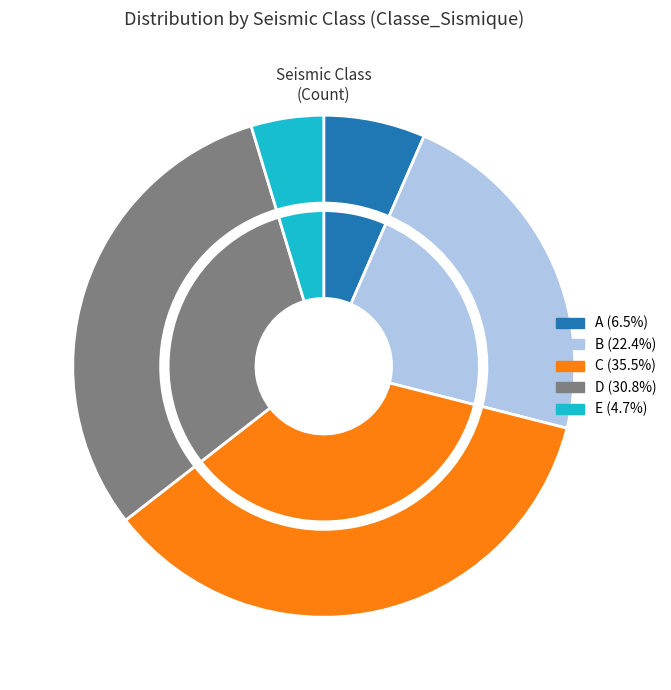

True or false: C accounts for 49% of the total.

False